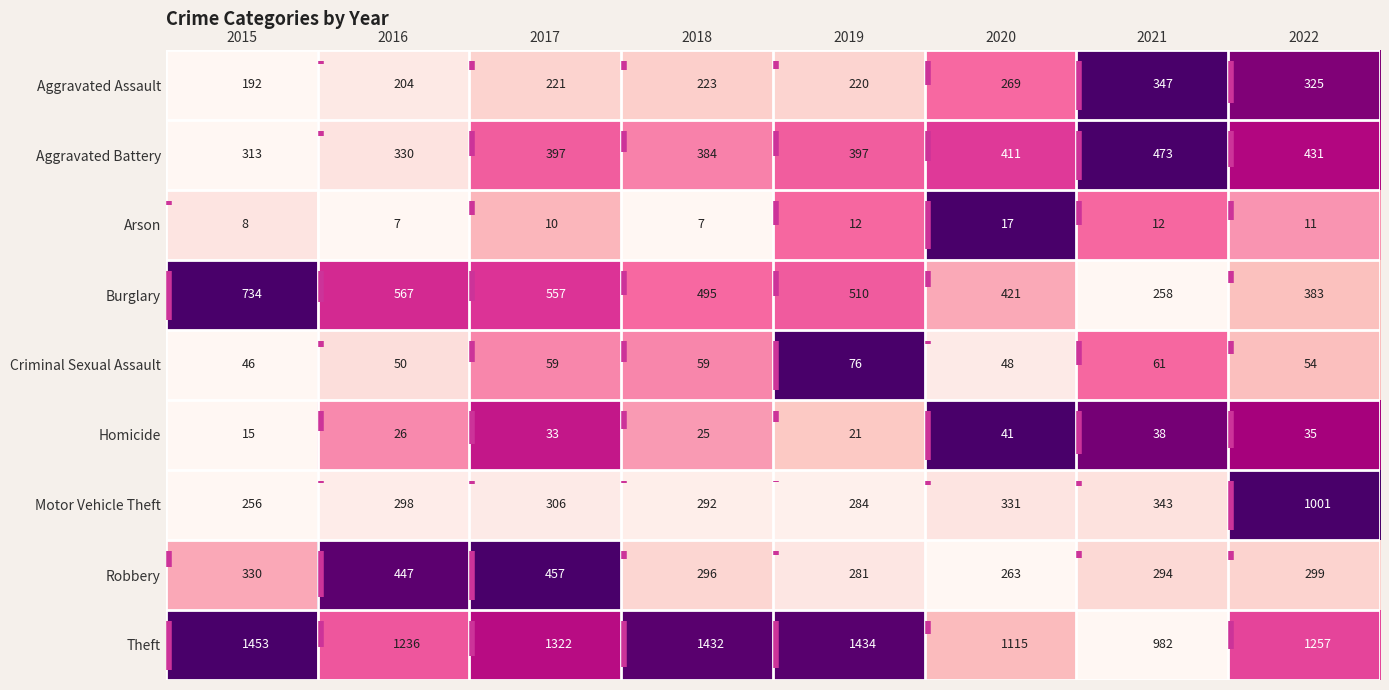

Rank the series at 2015 from lowest to highest value.

Arson, Homicide, Criminal Sexual Assault, Aggravated Assault, Motor Vehicle Theft, Aggravated Battery, Robbery, Burglary, Theft